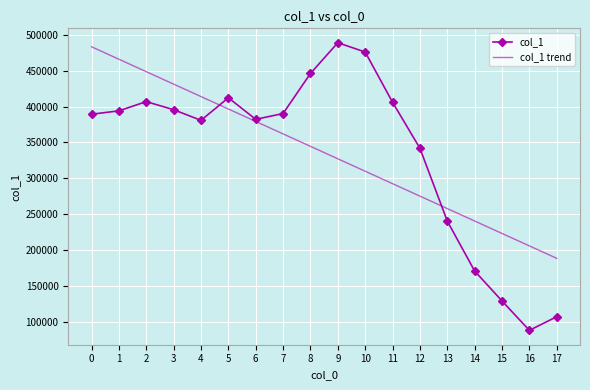

True or false: col_1 trend has more than 0 points higher than both neighbors.

False